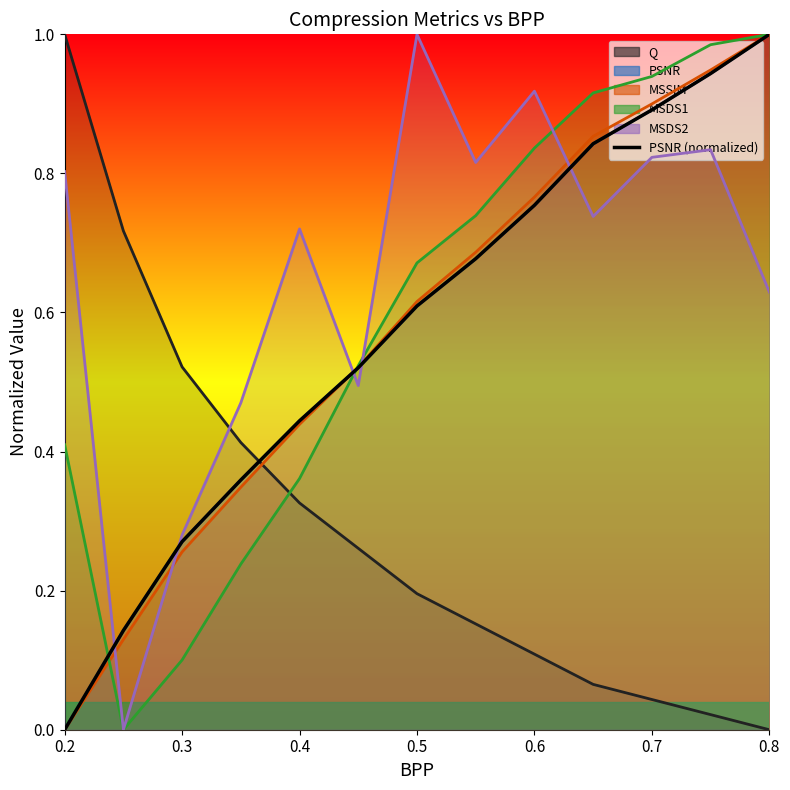

What position from the left is 0.7?

11